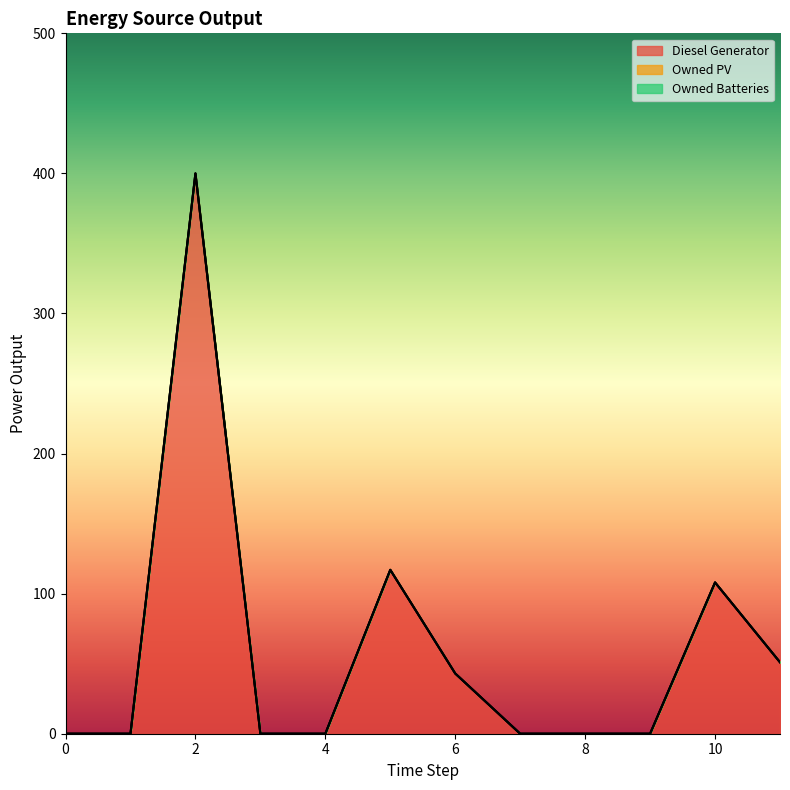

What is the sum of all Diesel Generator values?

719.0